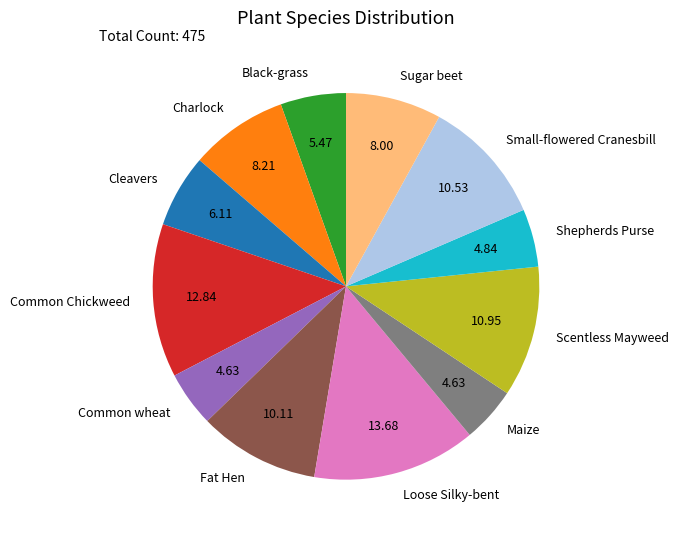

Which slice is the largest?

Loose Silky-bent